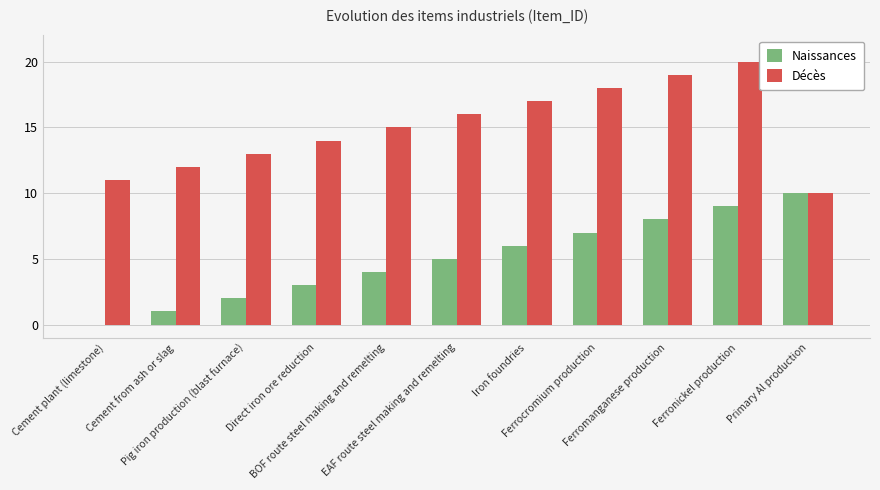

The Naissances series shows 8 at Ferromanganese production. True or false?

True